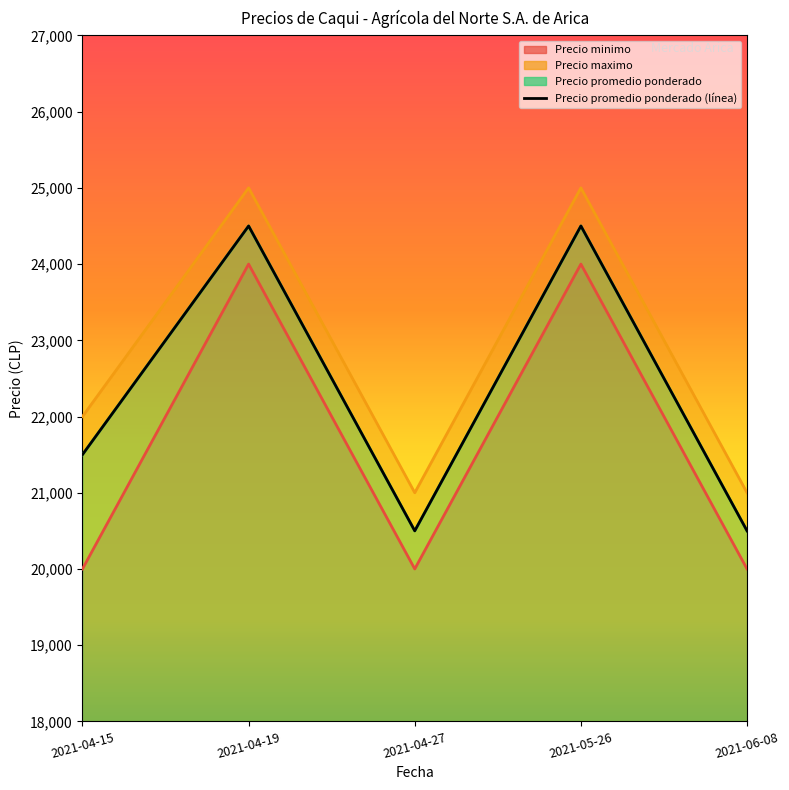

Which series has the largest total across all categories?

Precio maximo